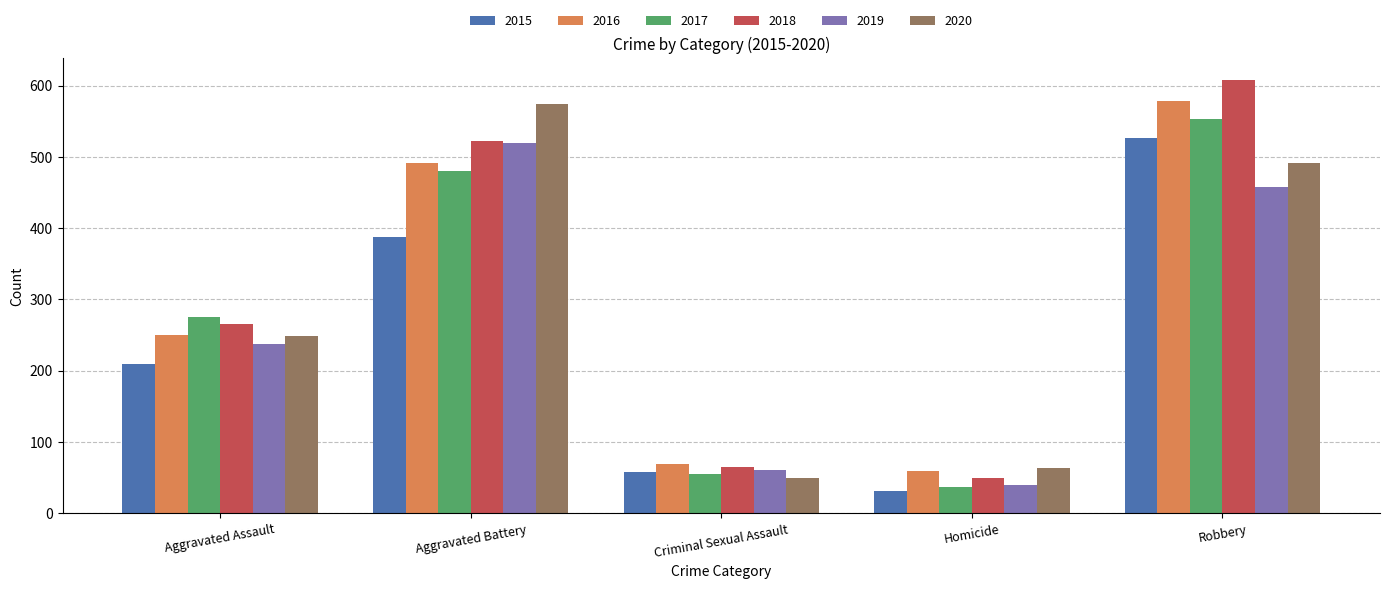

Does the chart contain stacked bars?

No